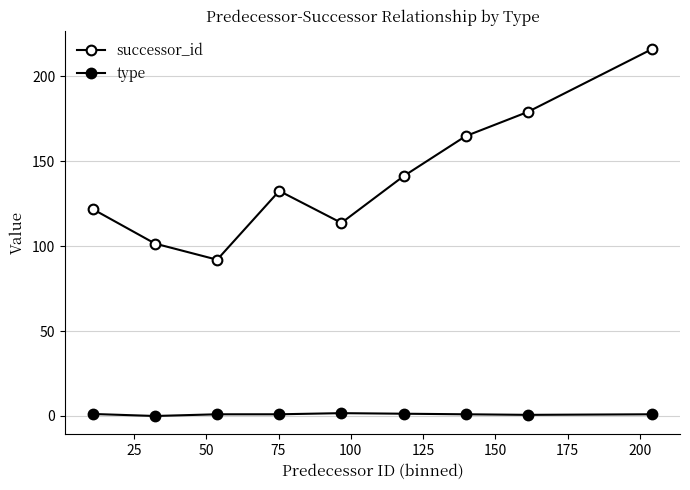

How many data points in successor_id are above 132?

5